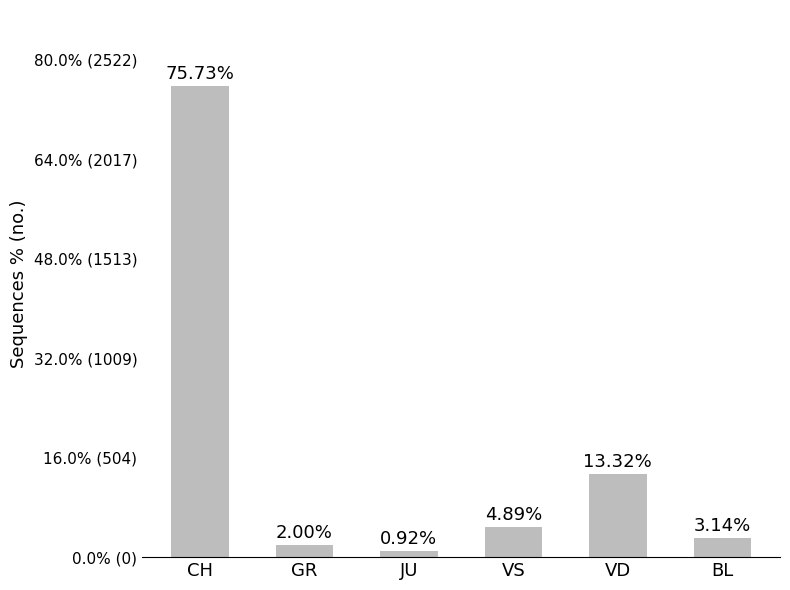

Rank the categories by value from lowest to highest.

JU, GR, BL, VS, VD, CH